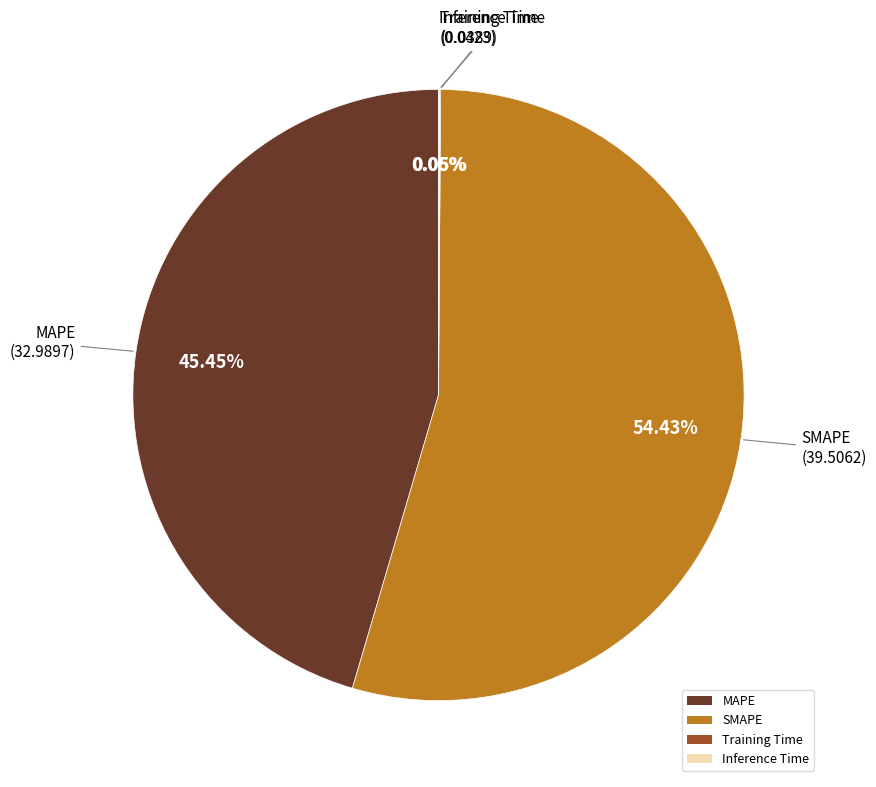

Approximately how many times larger is the value at MAPE compared to SMAPE?

0.8